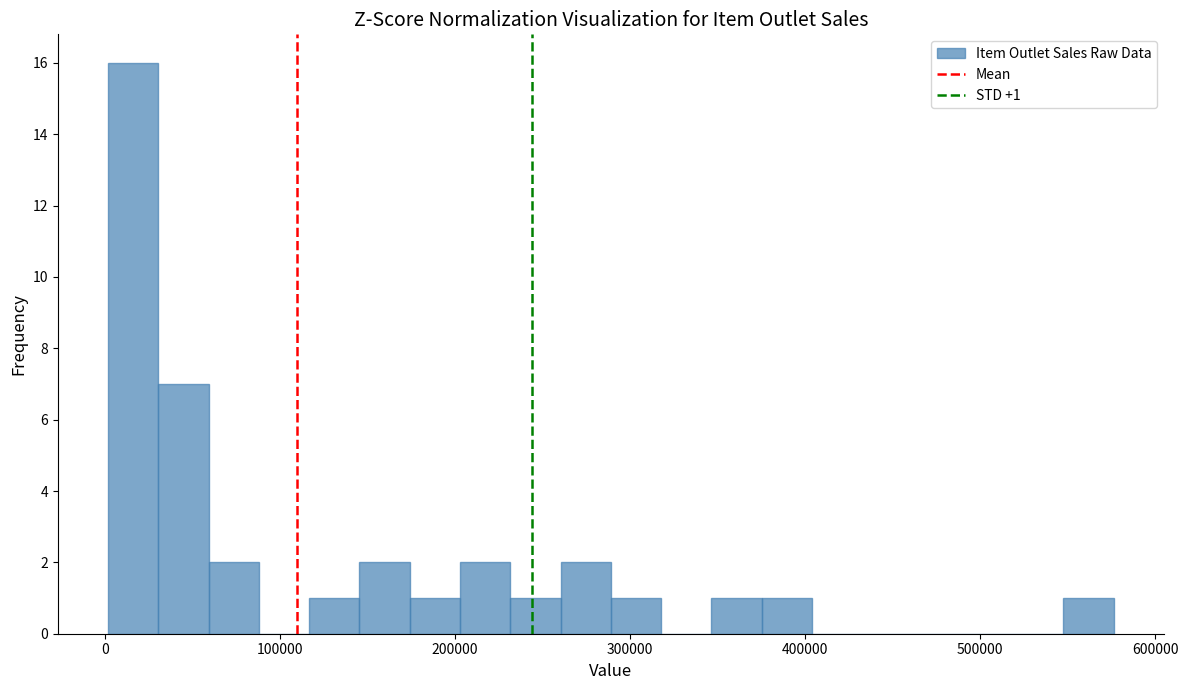

Read against the x-axis, roughly where is the centre of the tallest bar?

20000